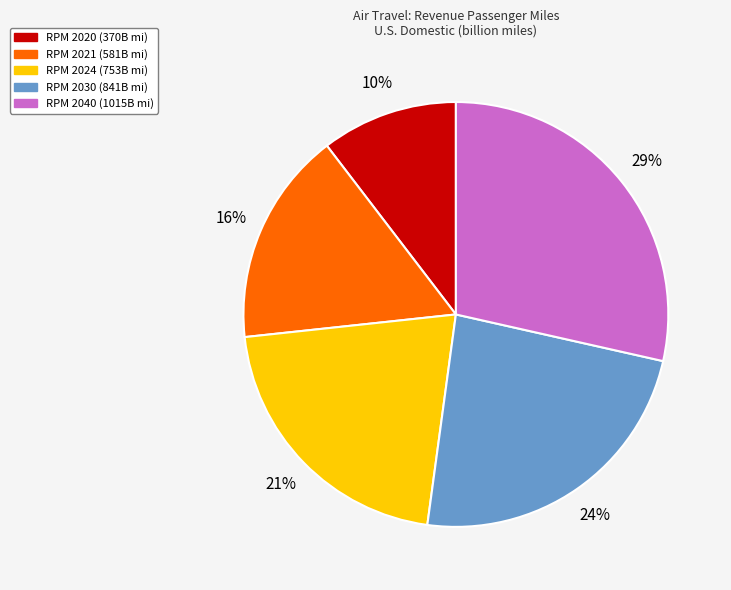

To the nearest percent, what is the average slice percentage?

20%